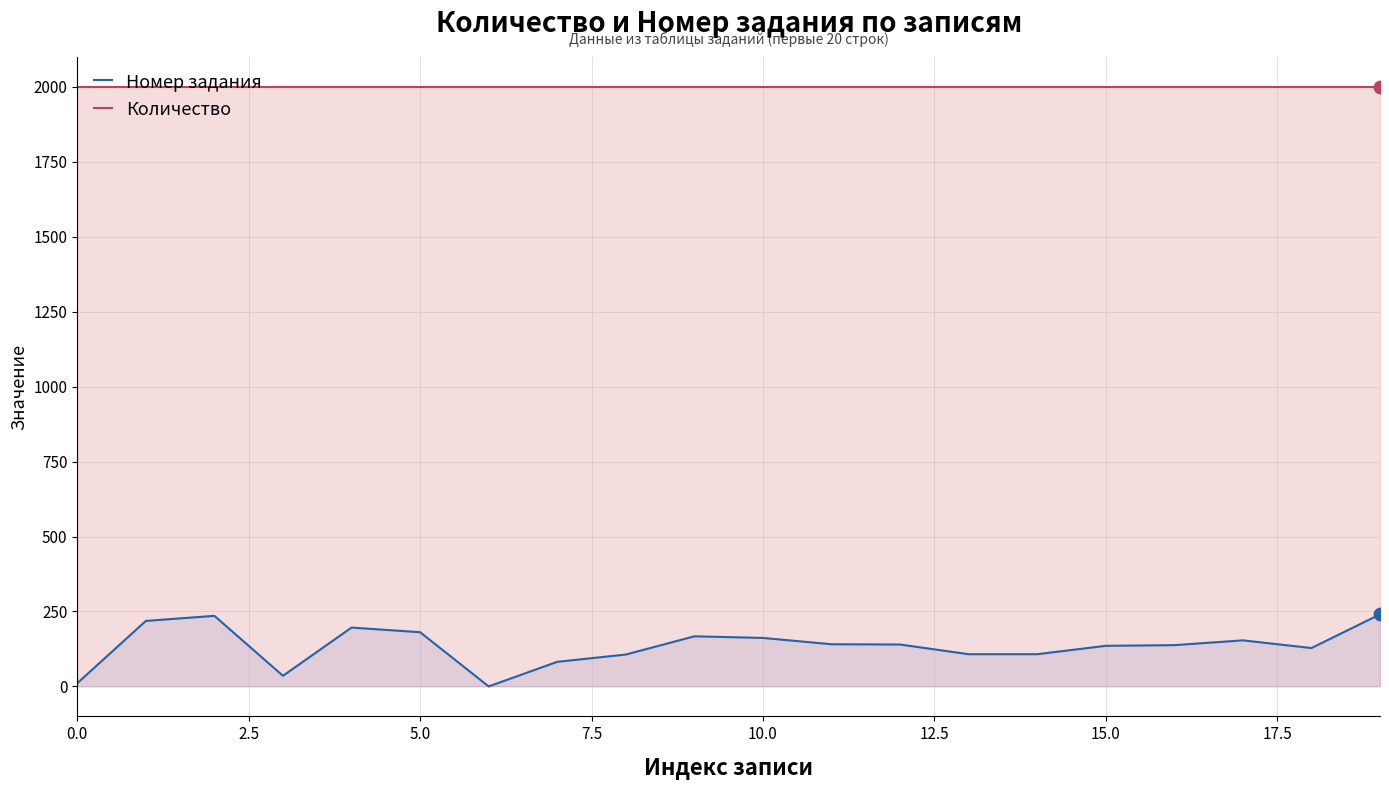

Which series has the largest total across all categories?

Количество